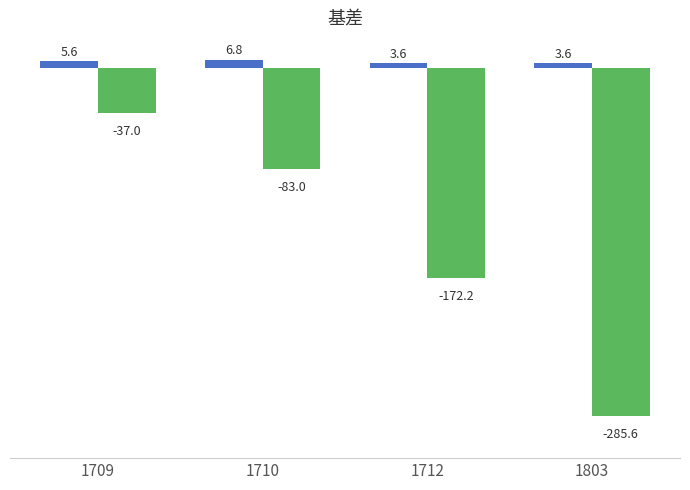

At which category is the sum across all series the highest?

1709